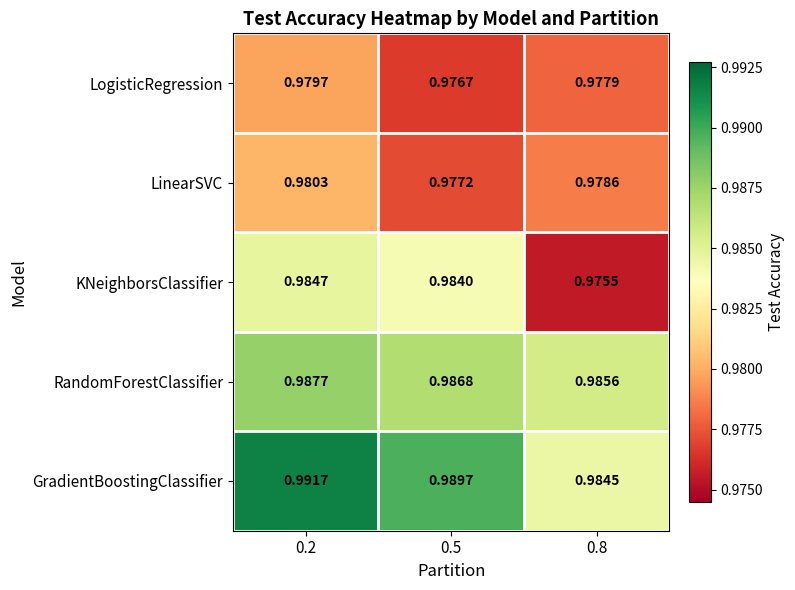

Rank the series by their maximum value, from highest to lowest.

GradientBoostingClassifier, RandomForestClassifier, KNeighborsClassifier, LinearSVC, LogisticRegression